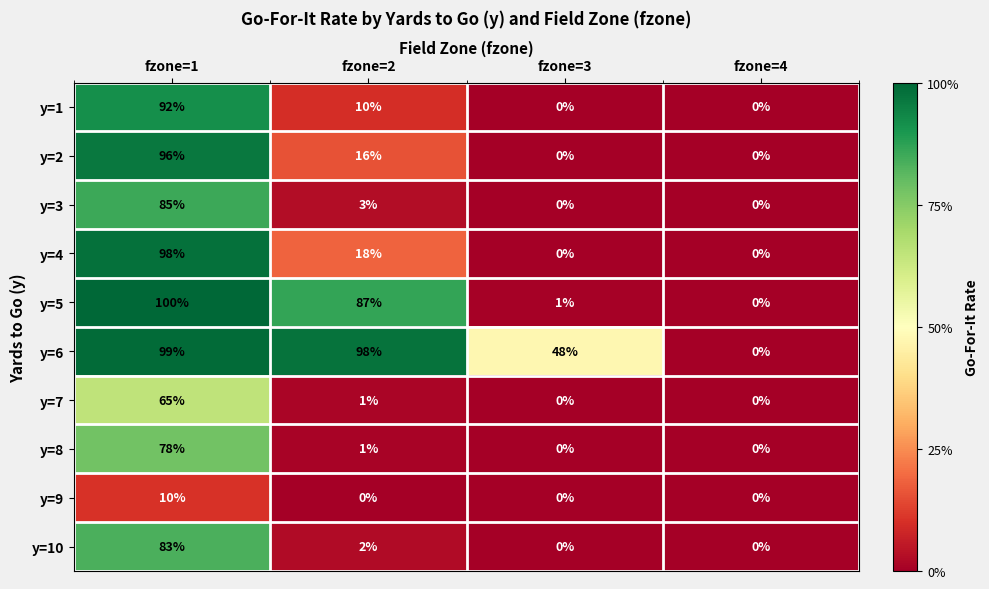

What is the total value across all series at fzone=1?

806